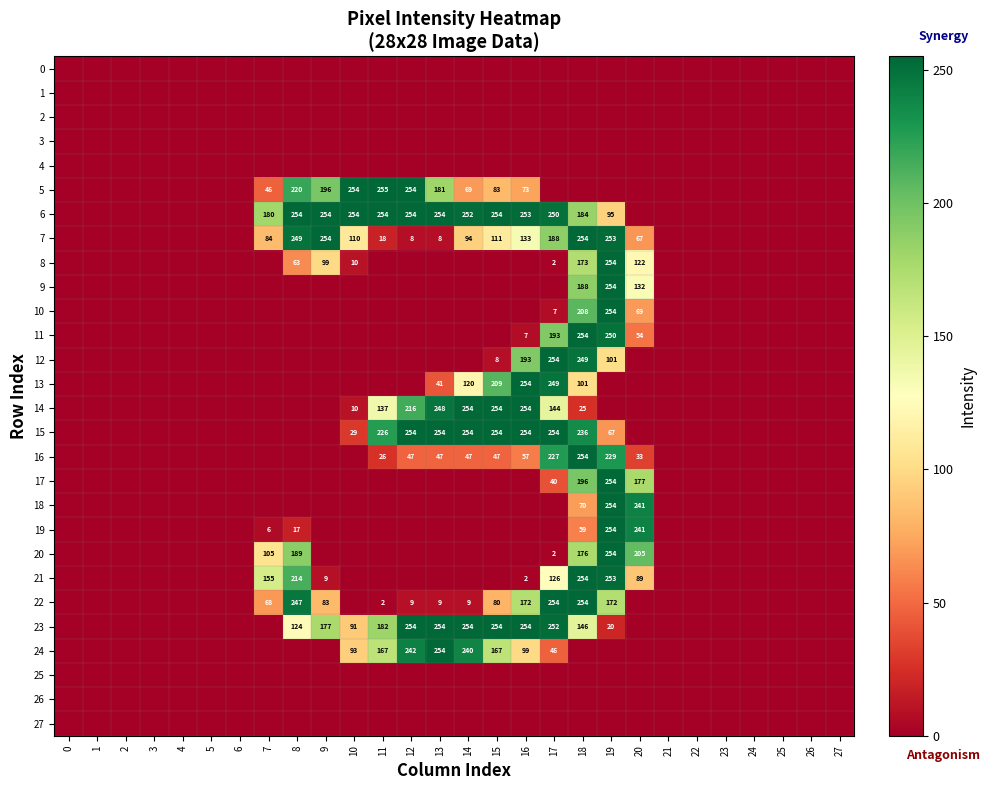

Count the number of categories in the chart.

28